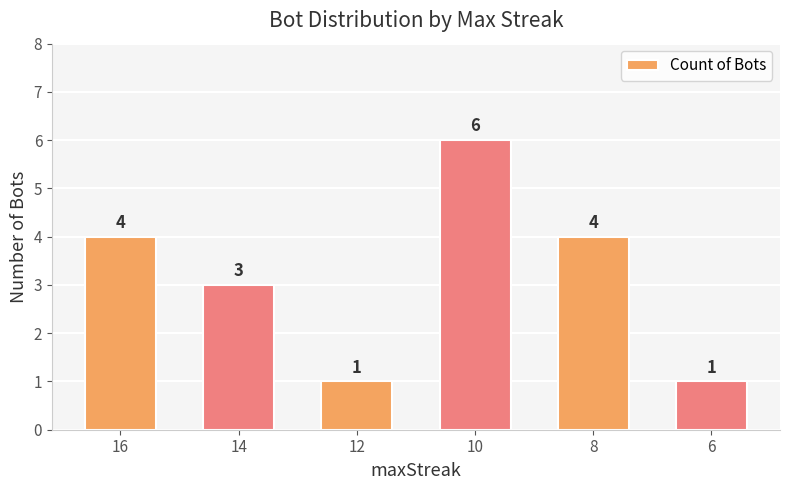

Between 14 and 12, which is larger?

14